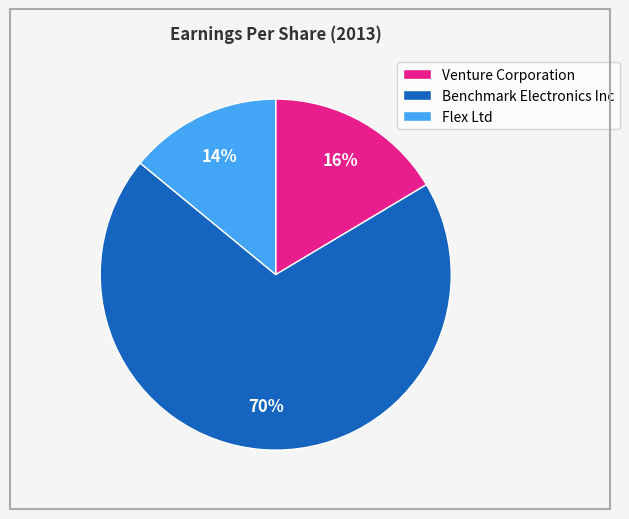

Is it true that Benchmark Electronics Inc is 63% of the pie?

False